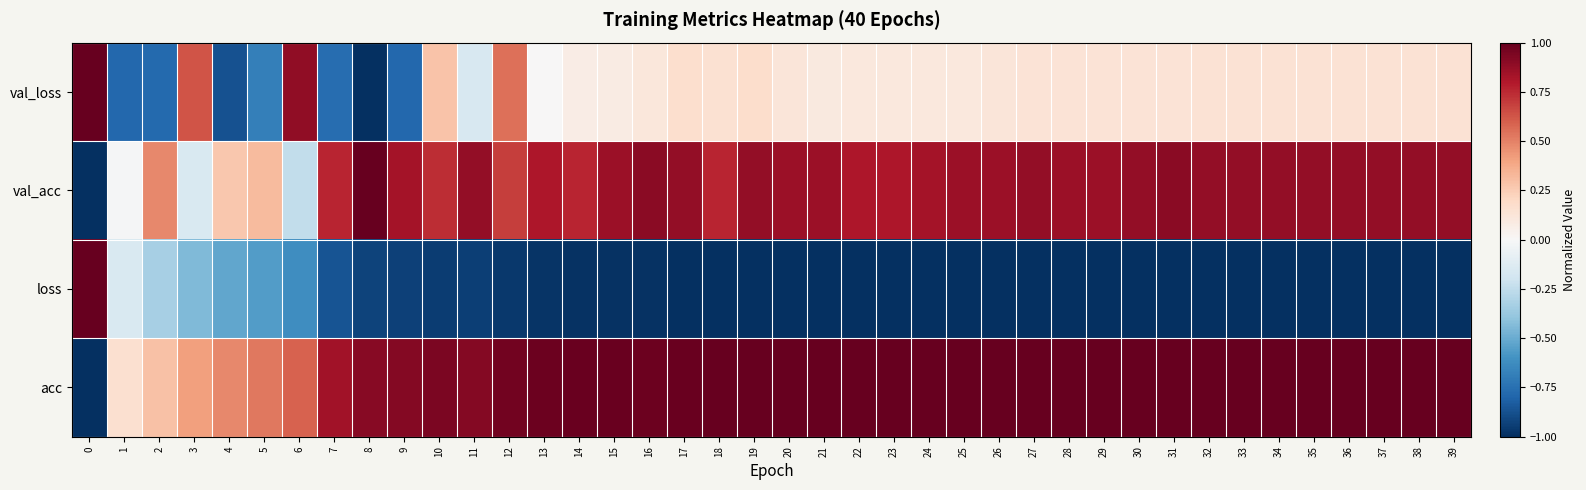

Rank the series by their maximum value, from lowest to highest.

val_loss, val_acc, loss, acc